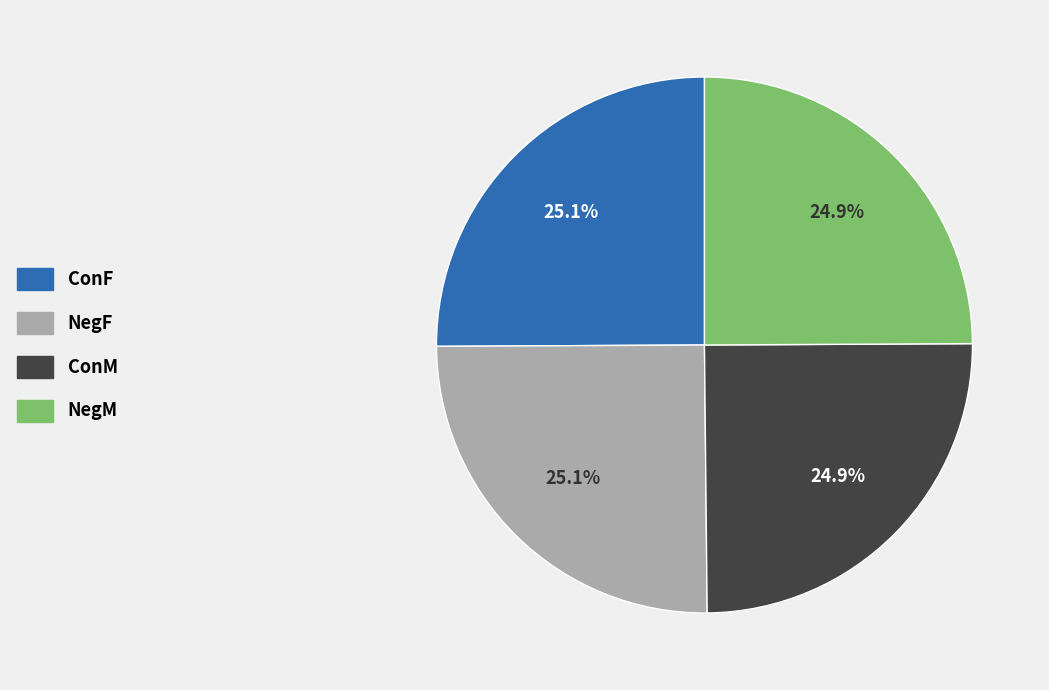

How many segments does this pie chart have?

4